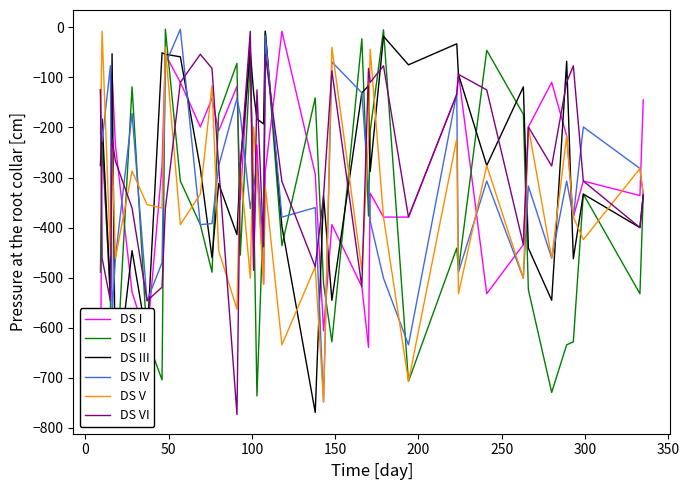

What is the smallest value displayed?

-773